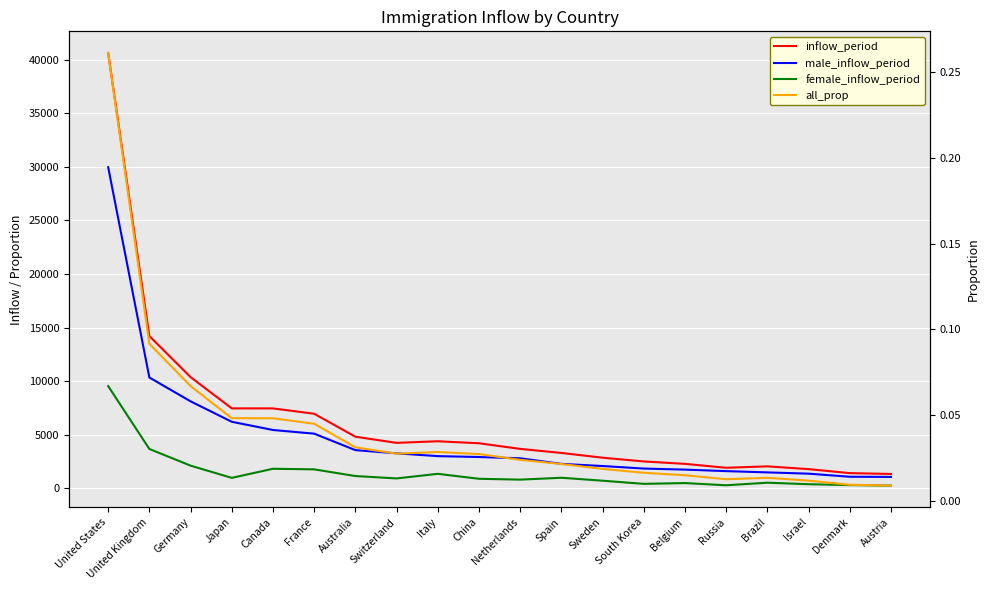

Reading left to right, what are all the values shown in this chart?

inflow_period: 40627.0	14223.0	10391.0	7475.0	7470.0	6973.0	4830.0	4257.0	4406.0	4219.0	3695.0	3317.0	2872.0	2523.0	2298.0	1933.0	2067.0	1806.0	1433.0	1355.0
male_inflow_period: 29974.0	10353.0	8131.0	6223.0	5457.0	5115.0	3580.0	3278.0	3020.0	2936.0	2817.0	2298.0	2096.0	1859.0	1761.0	1621.0	1502.0	1383.0	1096.0	1081.0
female_inflow_period: 9550.0	3687.0	2132.0	991.0	1840.0	1785.0	1162.0	939.0	1368.0	906.0	827.0	1001.0	726.0	433.0	507.0	300.0	541.0	400.0	317.0	268.0
all_prop: 0.3	0.1	0.1	0.0	0.0	0.0	0.0	0.0	0.0	0.0	0.0	0.0	0.0	0.0	0.0	0.0	0.0	0.0	0.0	0.0